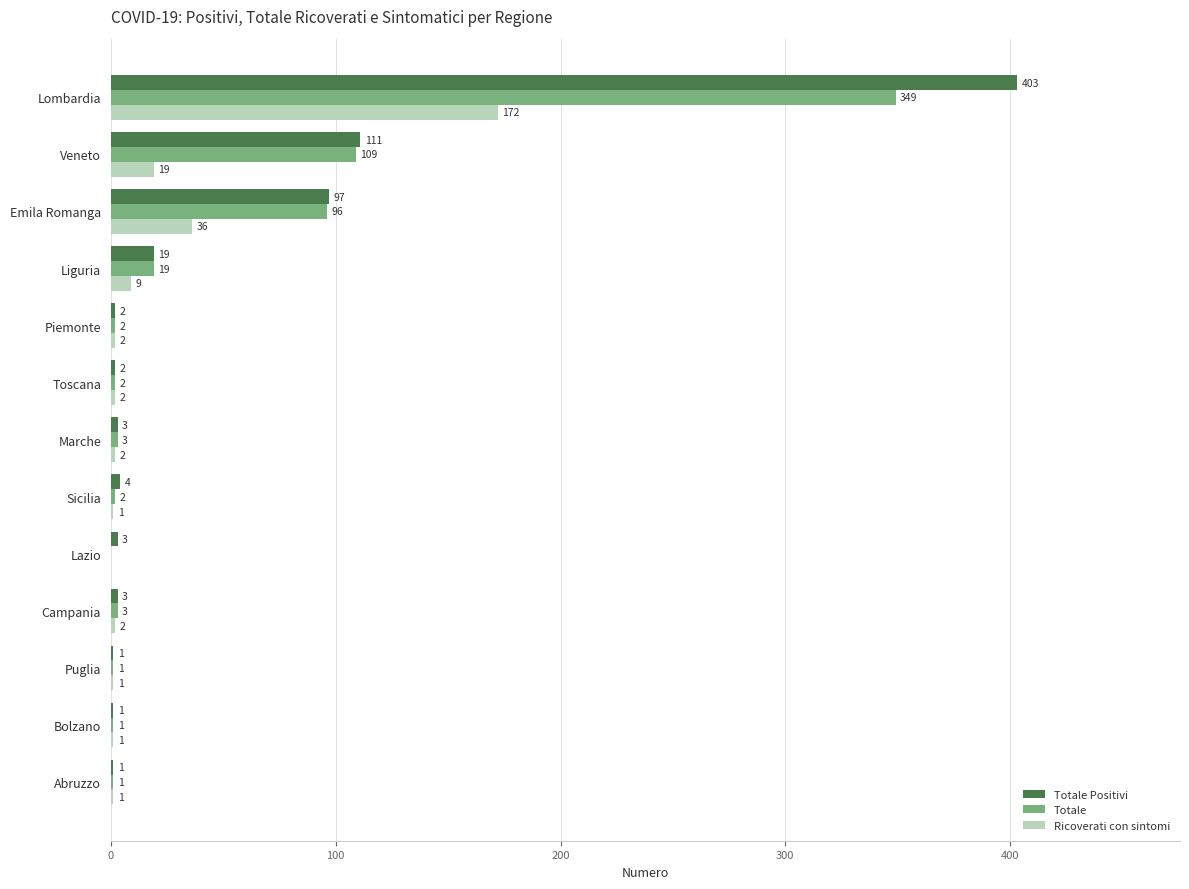

The value of Totale Positivi at Marche is 3. True or false?

True